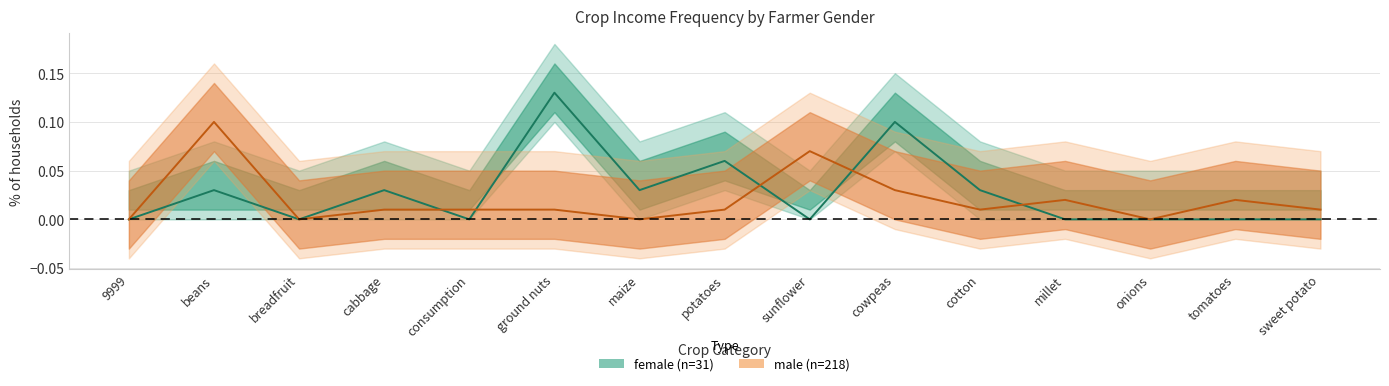

How many lines are shown in the chart?

2